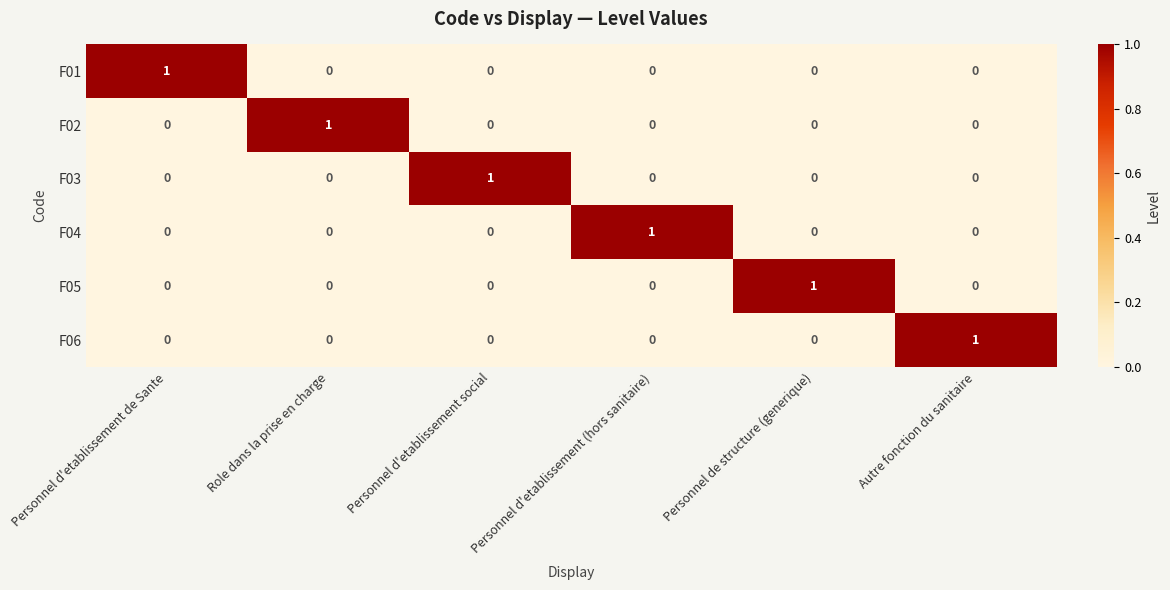

Which category has the highest value in the F06 series?

Autre fonction du sanitaire